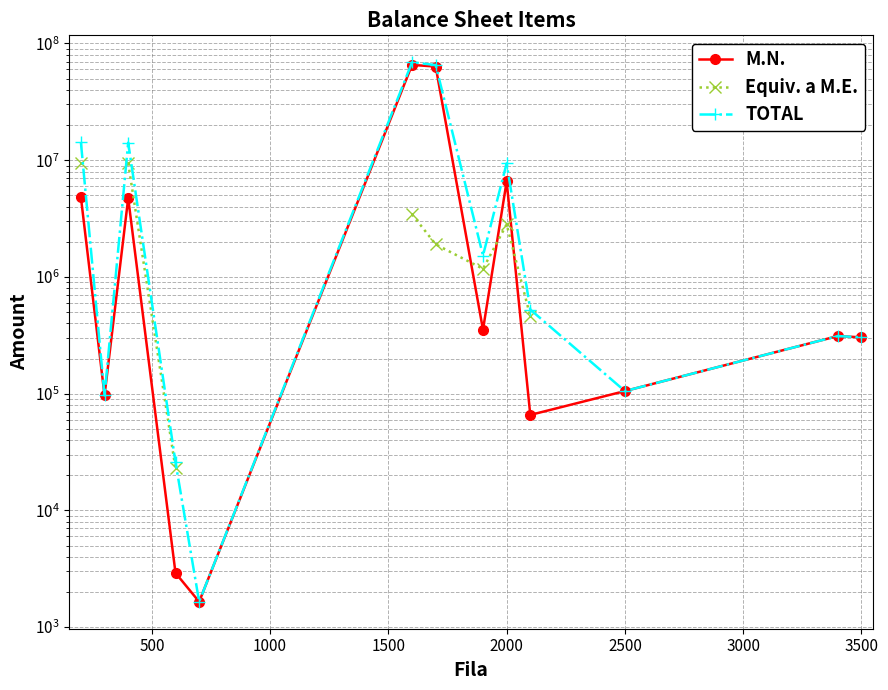

True or false: Equiv. a M.E. and M.N. intersect in this chart.

True